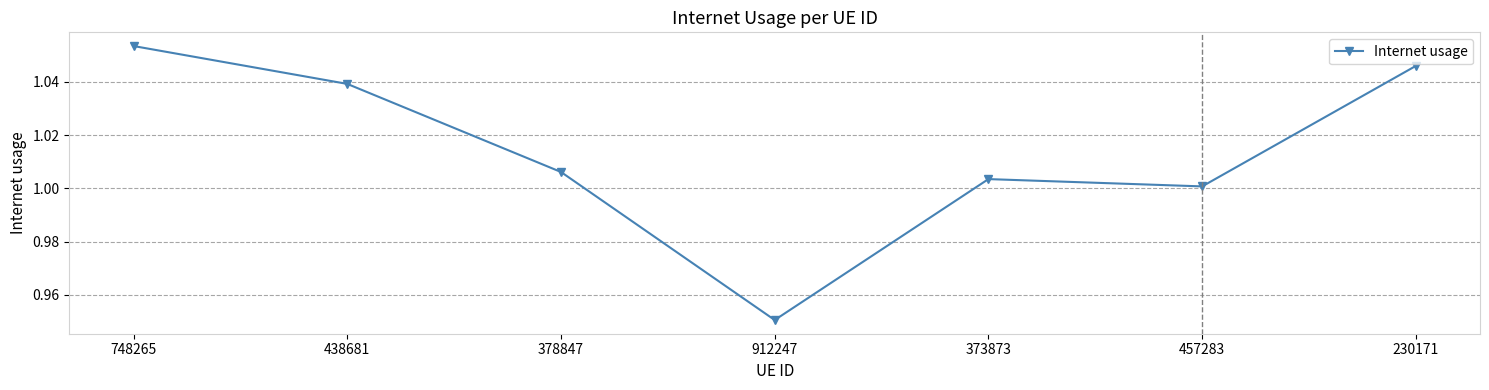

Where is the first local minimum?

912247